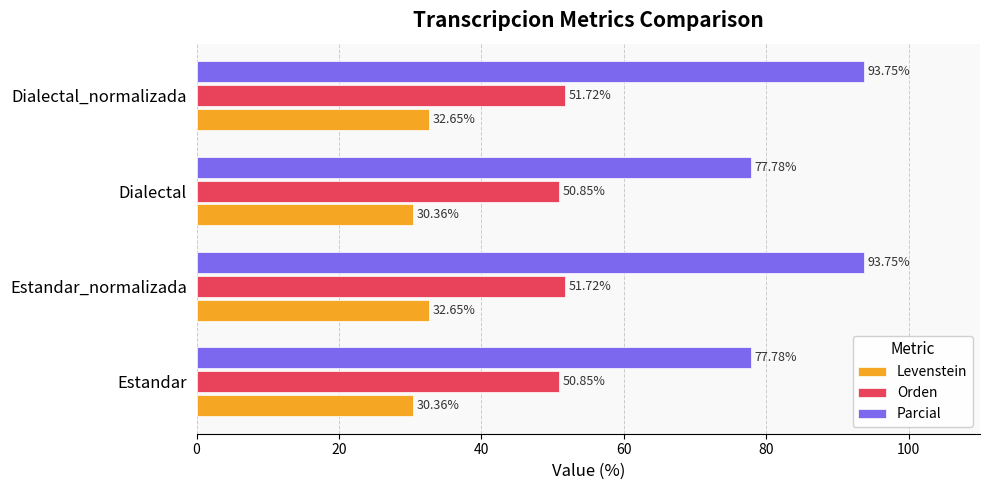

At Estandar_normalizada, list the series in order from largest to smallest.

Parcial, Orden, Levenstein